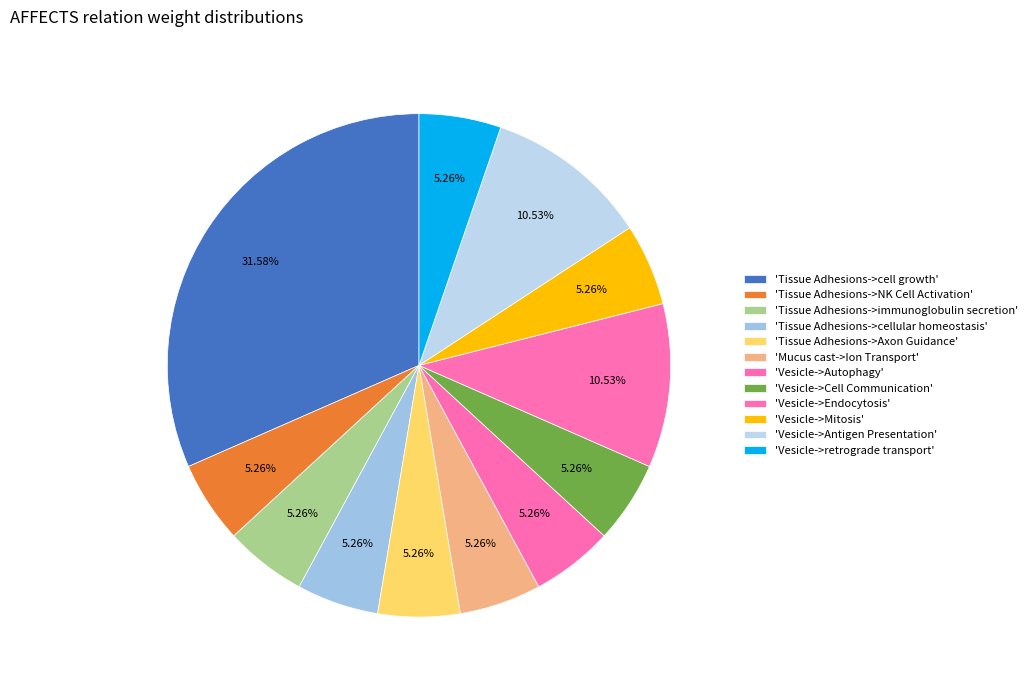

How many slices are in this pie chart?

12